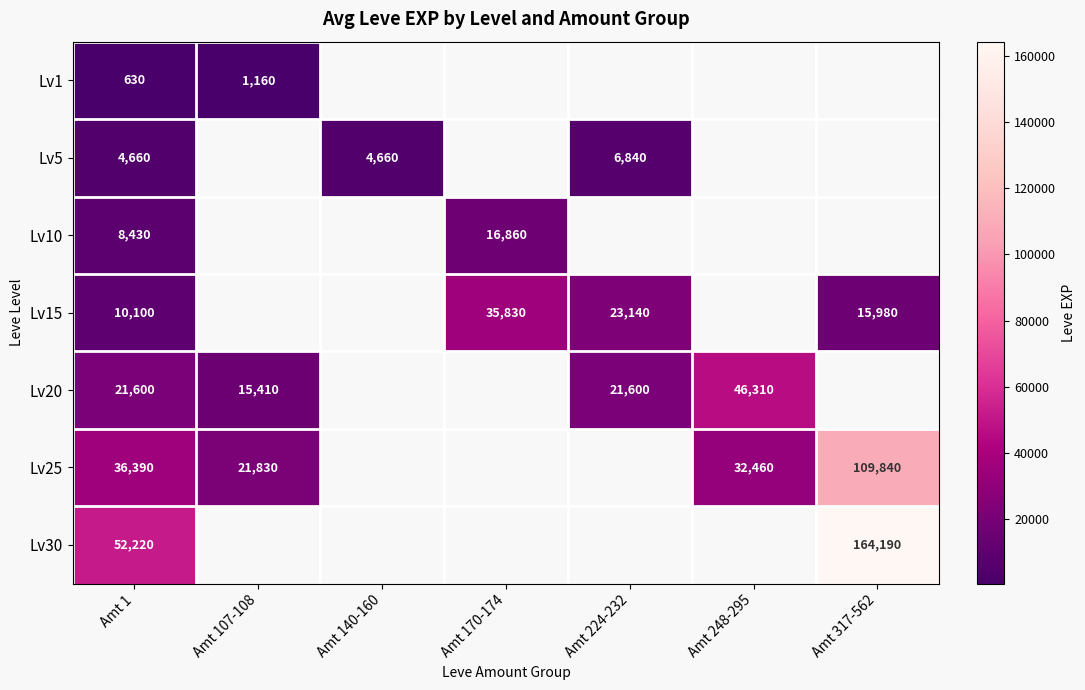

The value of Lv25 at Amt 107-108 is 21830. True or false?

True